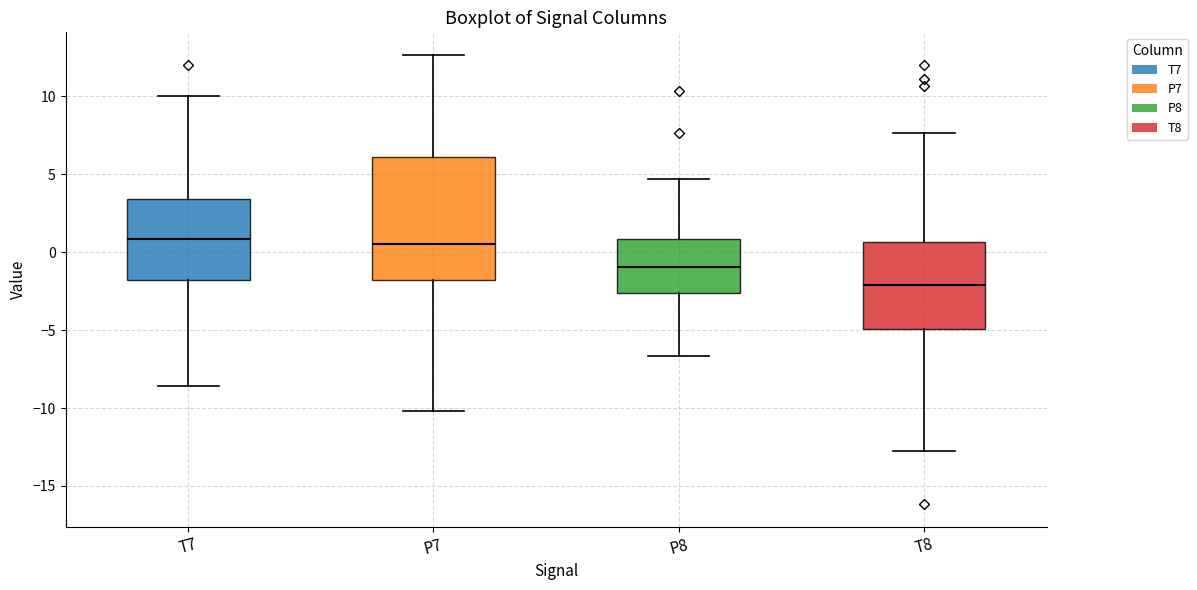

Comparing the boxes themselves (not the whiskers), which one is the tallest?

P7